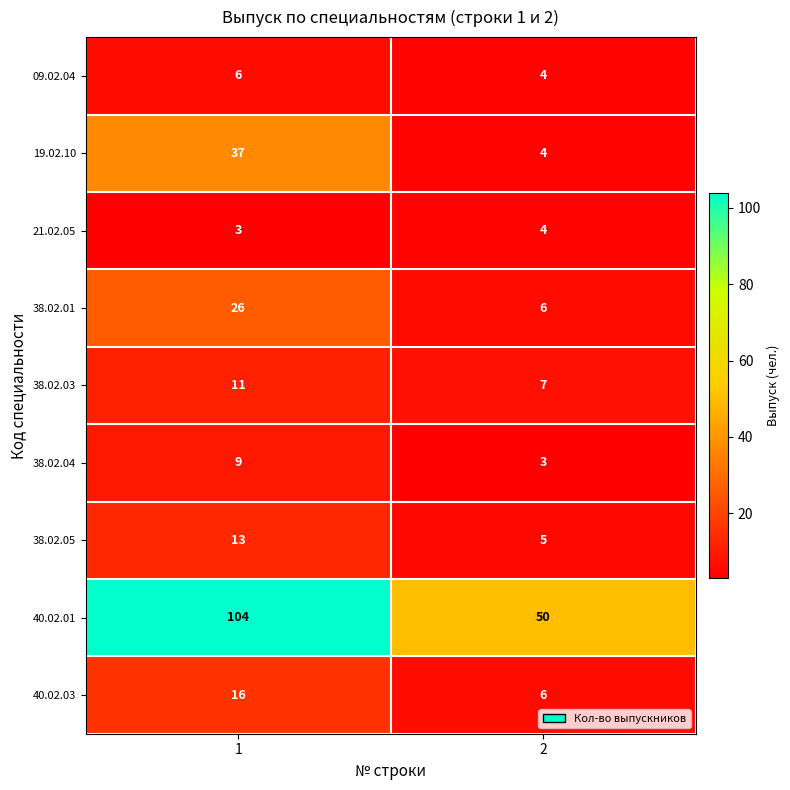

What is the smallest value displayed?

3